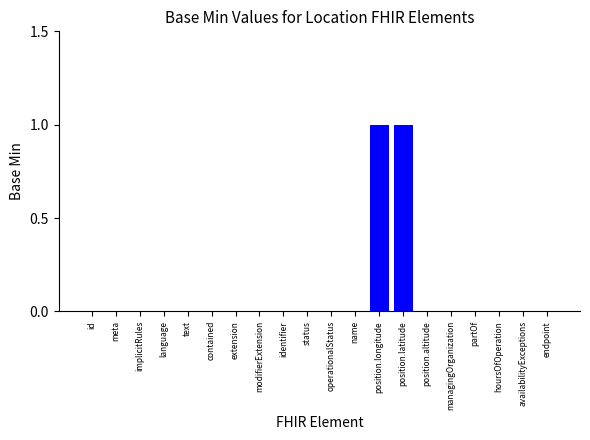

Reading left to right, what are all the values shown in this chart?

id=0	meta=0	implicitRules=0	language=0	text=0	contained=0	extension=0	modifierExtension=0	identifier=0	status=0	operationalStatus=0	name=0	position.longitude=1	position.latitude=1	position.altitude=0	managingOrganization=0	partOf=0	hoursOfOperation=0	availabilityExceptions=0	endpoint=0